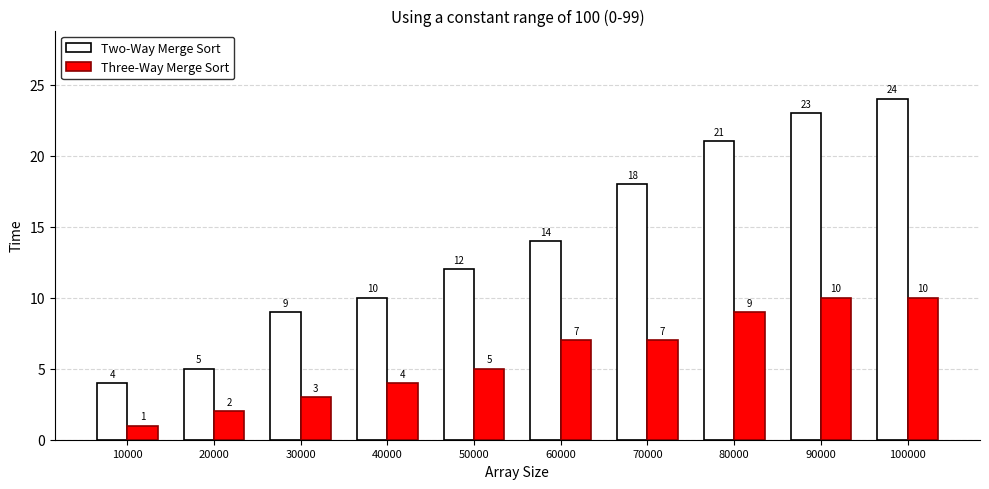

Reading right to left, list all the values displayed in this chart.

Two-Way Merge Sort: 24	23	21	18	14	12	10	9	5	4
Three-Way Merge Sort: 10	10	9	7	7	5	4	3	2	1